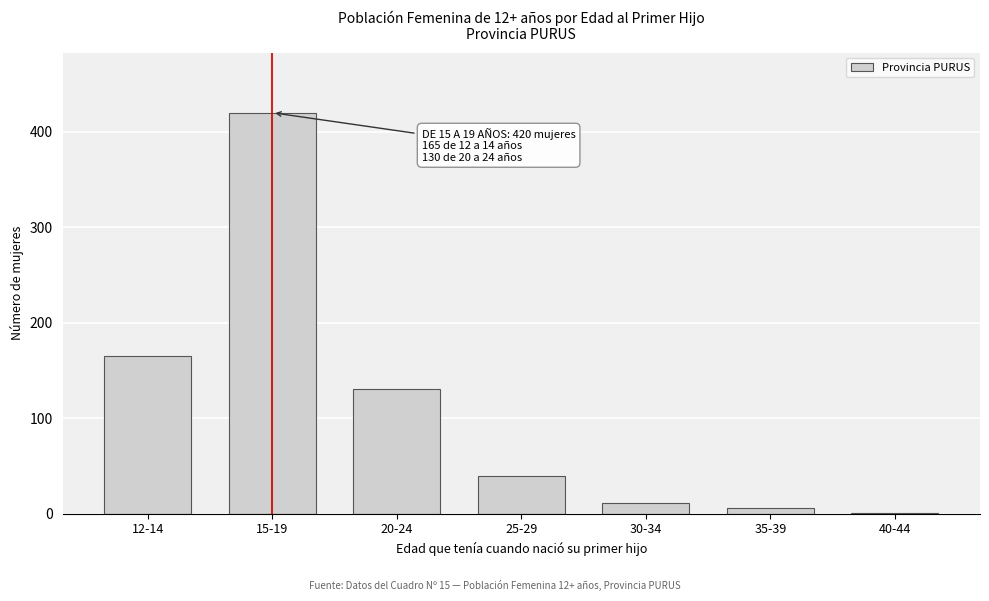

Reading right to left, transcribe all the data shown in this chart.

40-44=1	35-39=6	30-34=11	25-29=39	20-24=130	15-19=420	12-14=165